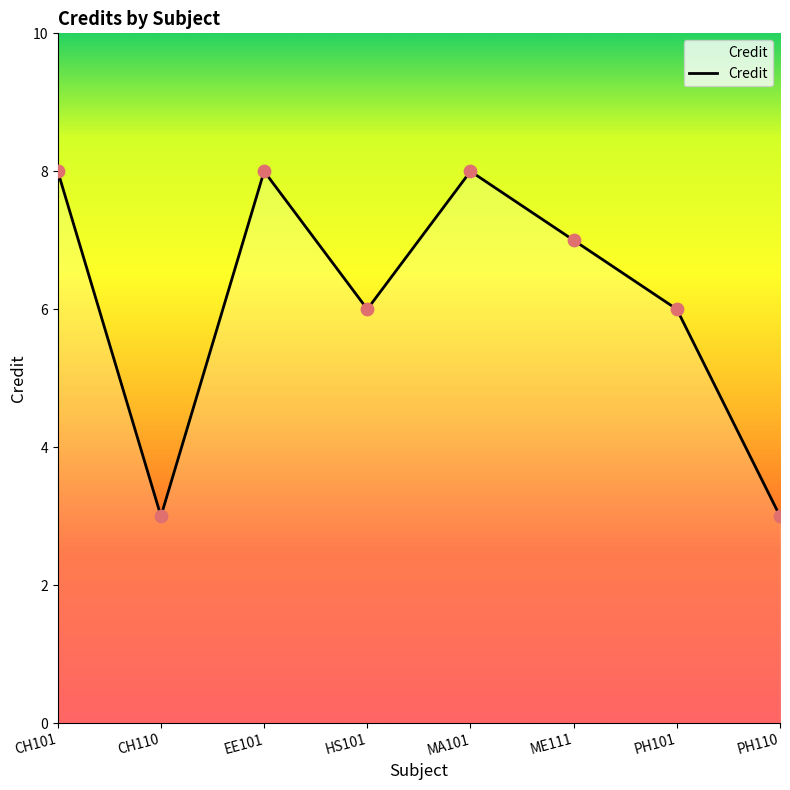

What is the change in value from CH101 to CH110?

-5